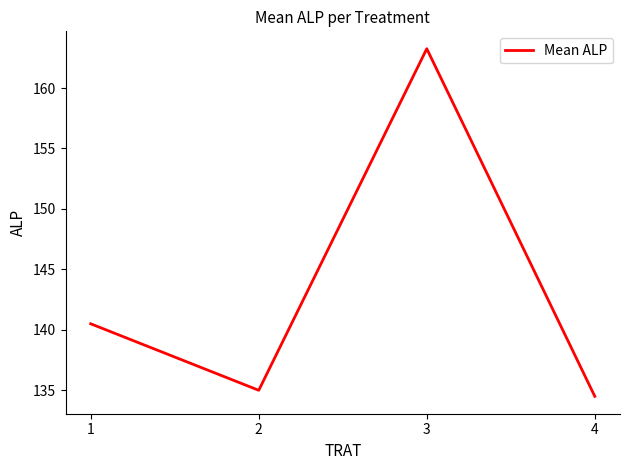

At which category does the chart reach its peak across all series?

3